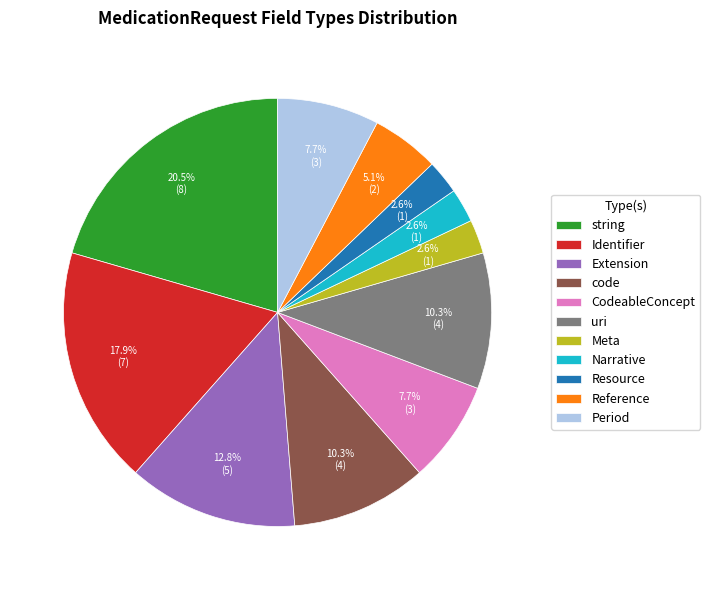

What is the total percentage of code and Identifier?

28.2%